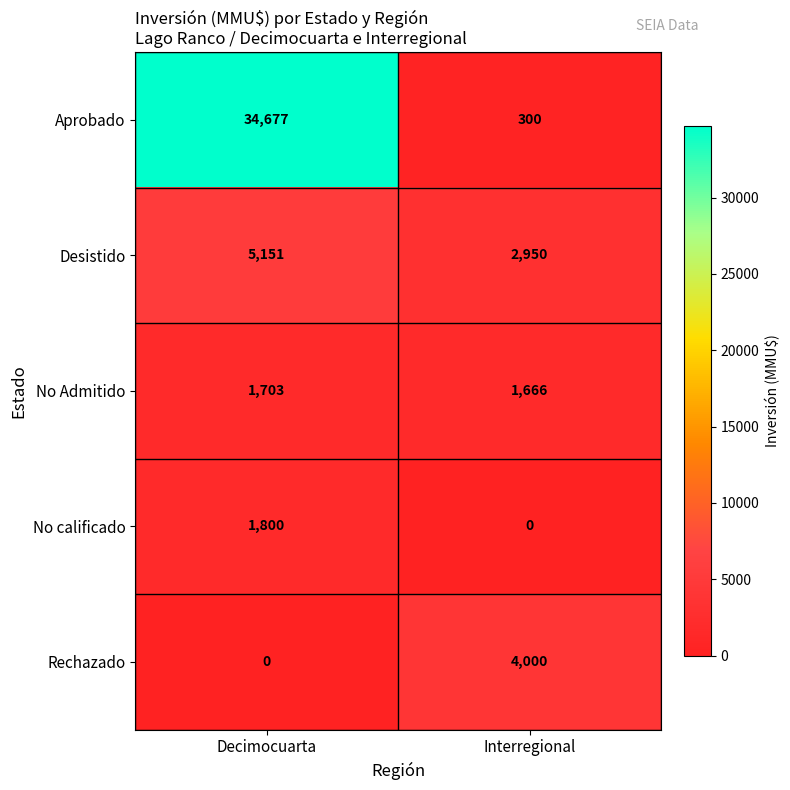

Reading right to left, extract all data points from this chart.

Aprobado: Interregional=300	Decimocuarta=34677
Desistido: Interregional=2950	Decimocuarta=5151
No Admitido: Interregional=1666	Decimocuarta=1703
No calificado: Interregional=0	Decimocuarta=1800
Rechazado: Interregional=4000	Decimocuarta=0